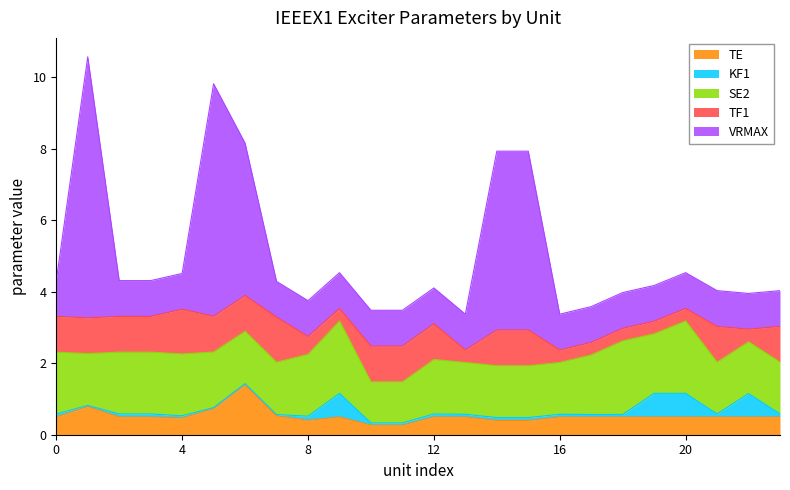

True or false: TF1 and SE2 intersect in this chart.

False